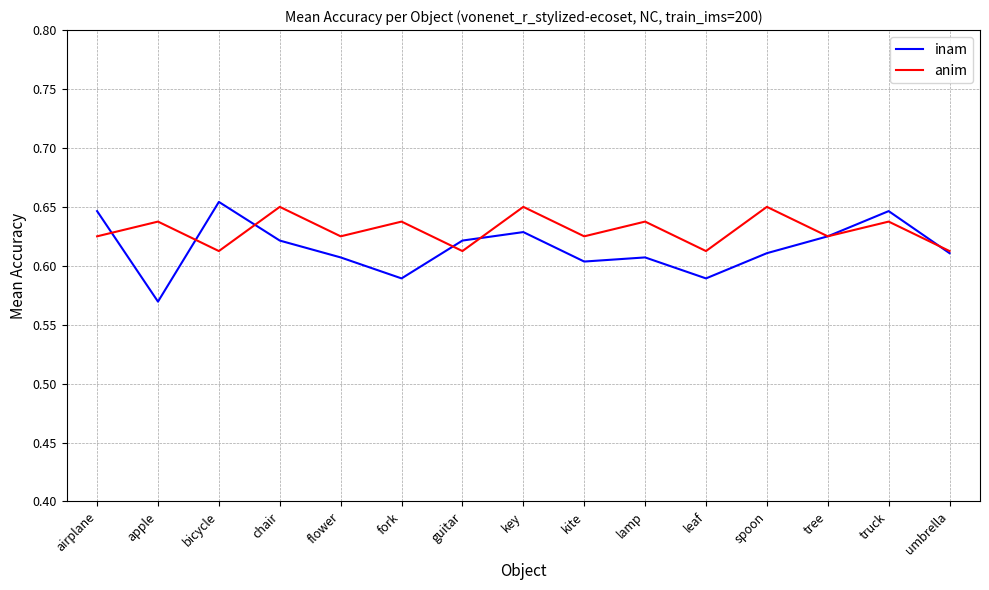

Which label corresponds to the smallest value in the chart?

apple